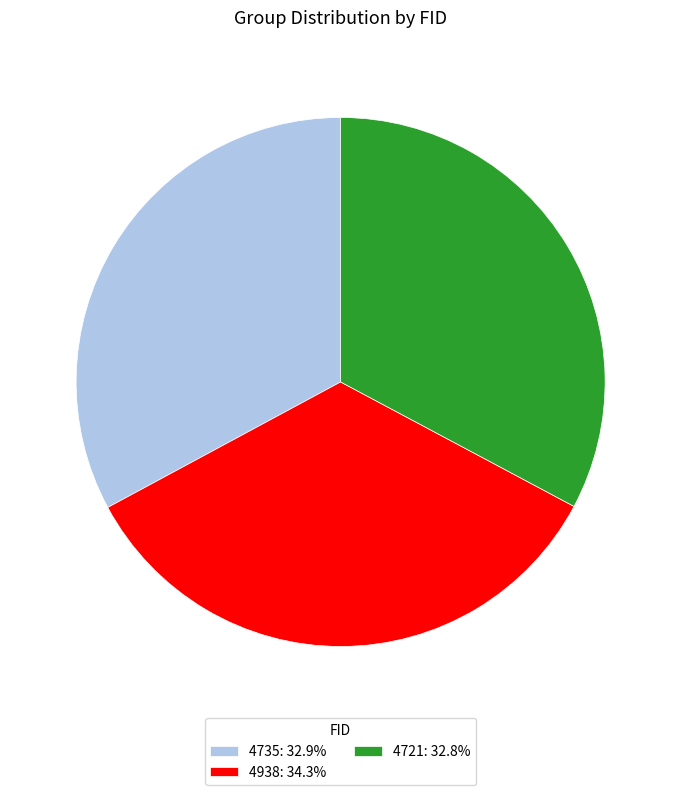

Is the sum of 4735: 32.9% and 4938: 34.3% greater than half?

Yes